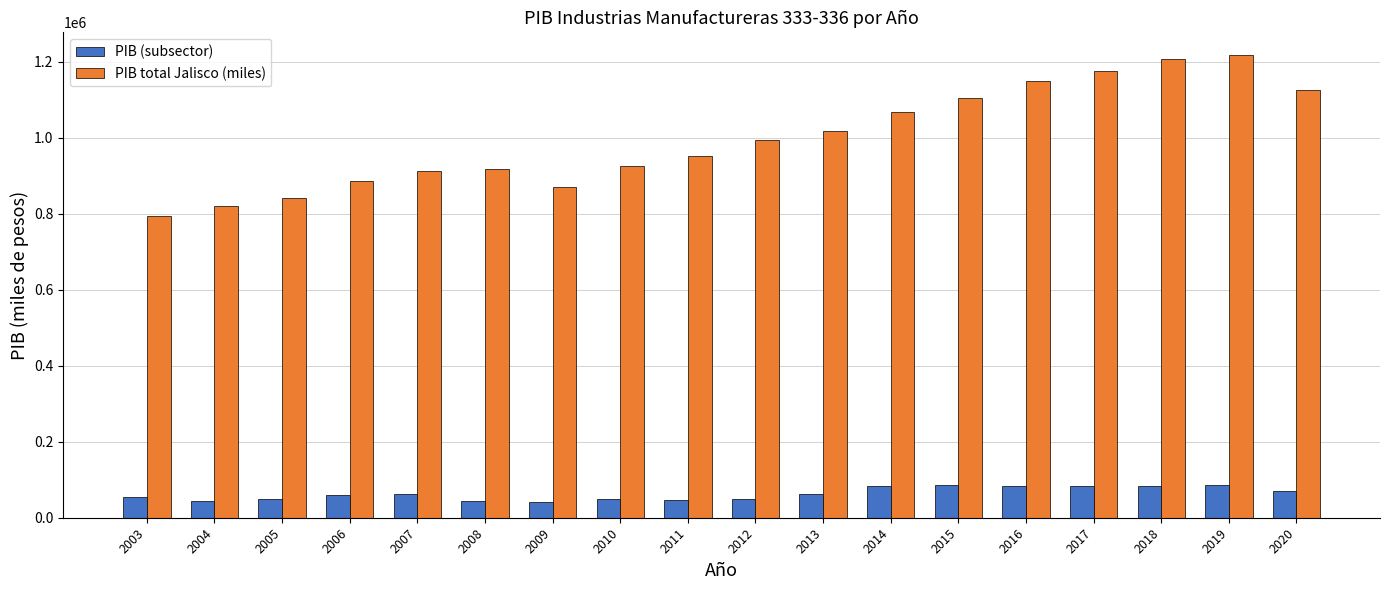

What is the minimum value shown in the chart?

40885.3